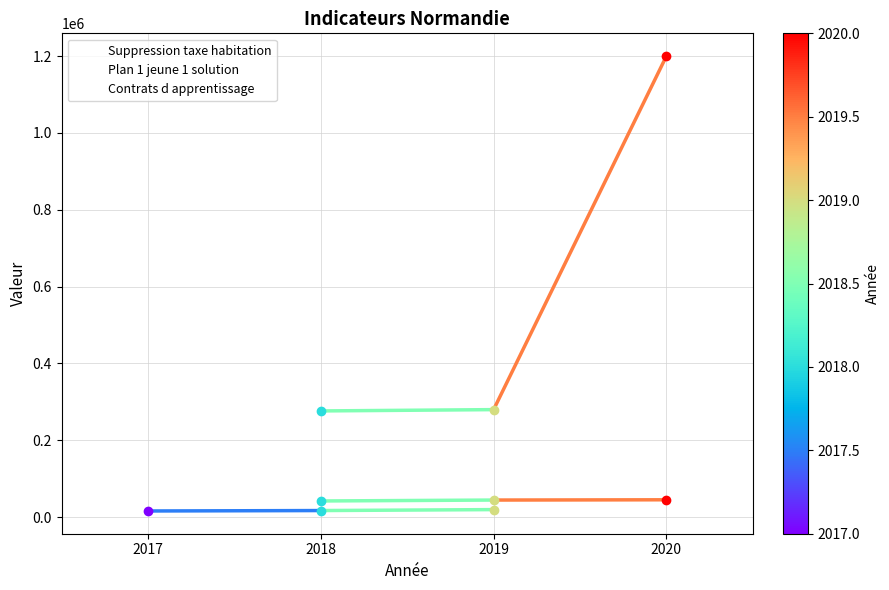

How many data points does each series have?

3